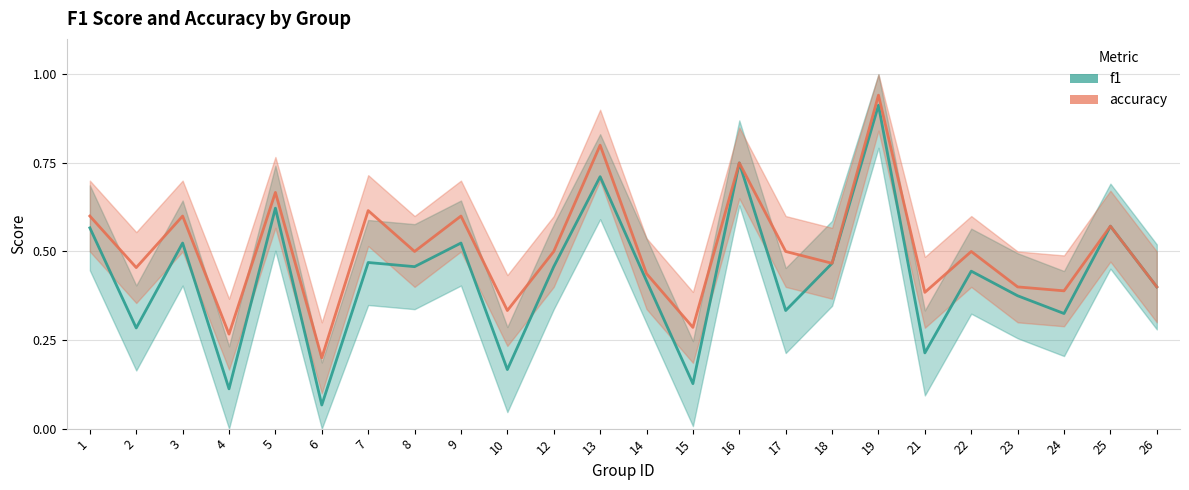

Reading left to right, what are all the values shown in this chart?

f1: 1=0.6	2=0.3	3=0.5	4=0.1	5=0.6	6=0.1	7=0.5	8=0.5	9=0.5	10=0.2	12=0.5	13=0.7	14=0.4	15=0.1	16=0.8	17=0.3	18=0.5	19=0.9	21=0.2	22=0.4	23=0.4	24=0.3	25=0.6	26=0.4
accuracy: 1=0.6	2=0.5	3=0.6	4=0.3	5=0.7	6=0.2	7=0.6	8=0.5	9=0.6	10=0.3	12=0.5	13=0.8	14=0.4	15=0.3	16=0.8	17=0.5	18=0.5	19=0.9	21=0.4	22=0.5	23=0.4	24=0.4	25=0.6	26=0.4